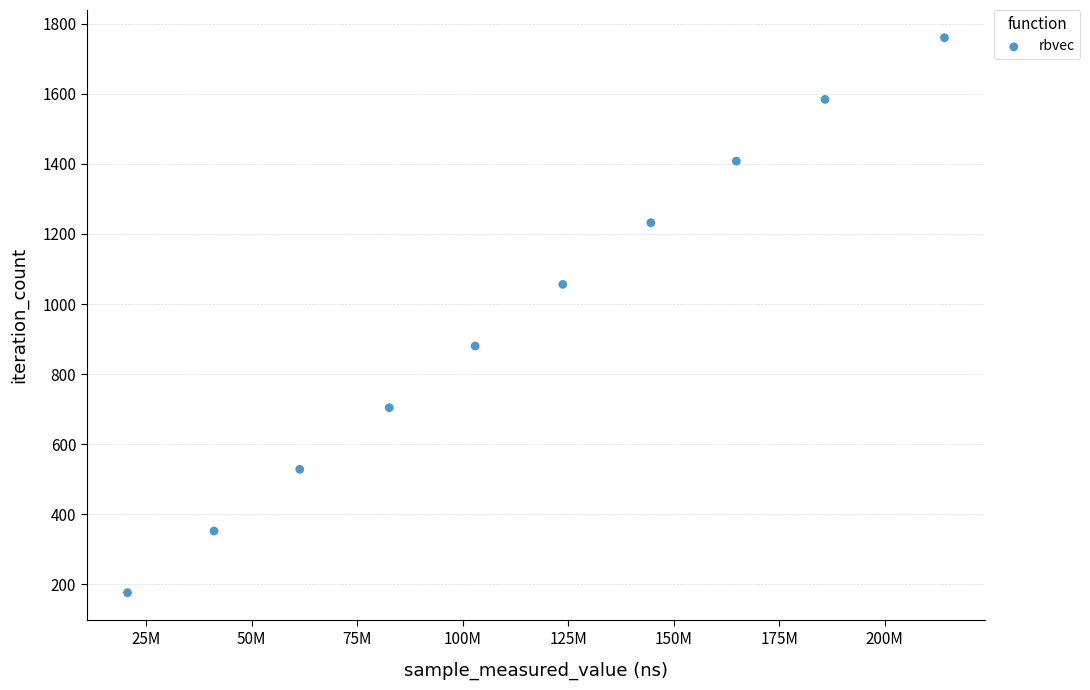

What is the range of Y values (max minus min)?

1584